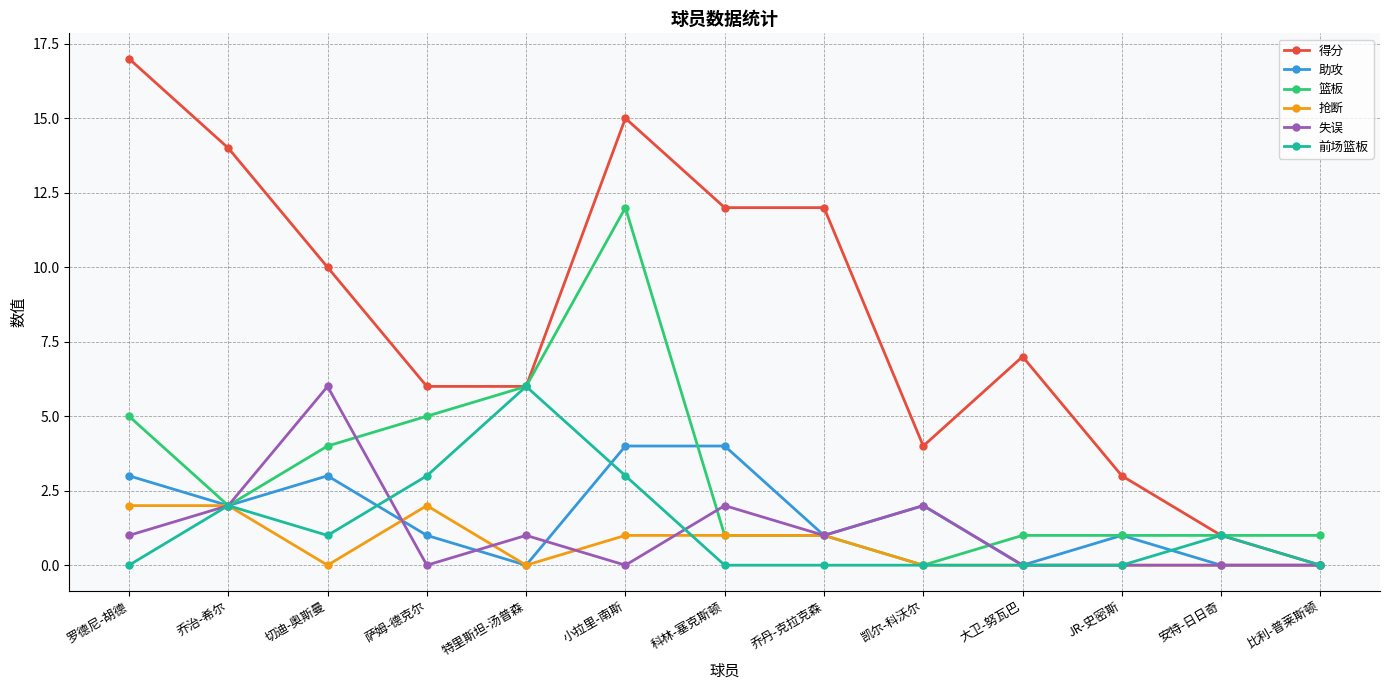

Between 乔丹-克拉克森 and JR-史密斯, which series saw the biggest shift?

得分